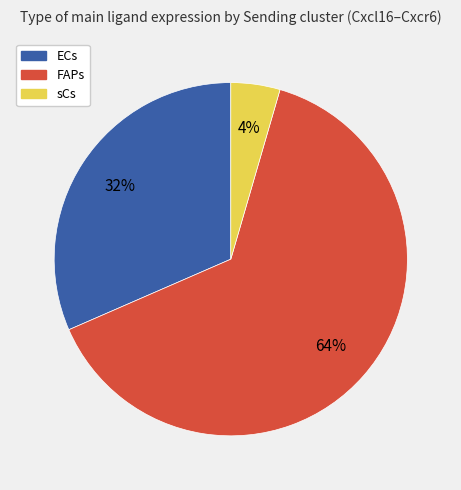

Which category has the biggest portion of the pie?

FAPs